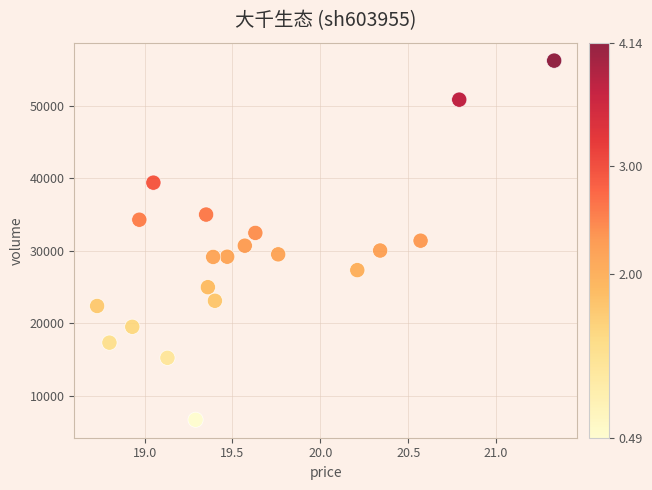

What is the range of Y values (max minus min)?

49474